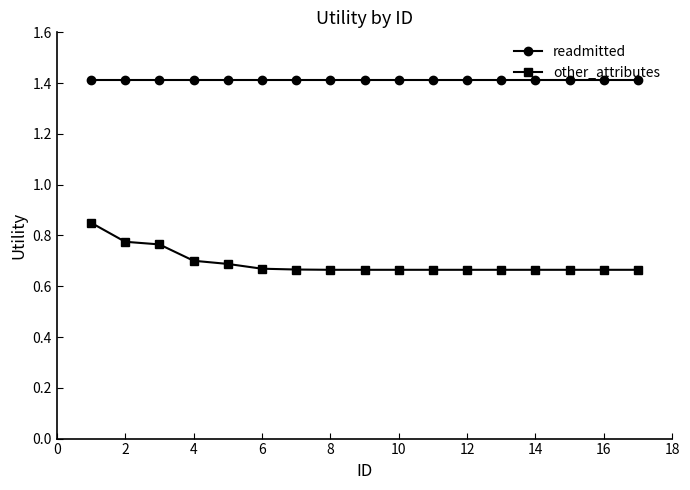

True or false: other_attributes and readmitted intersect in this chart.

False